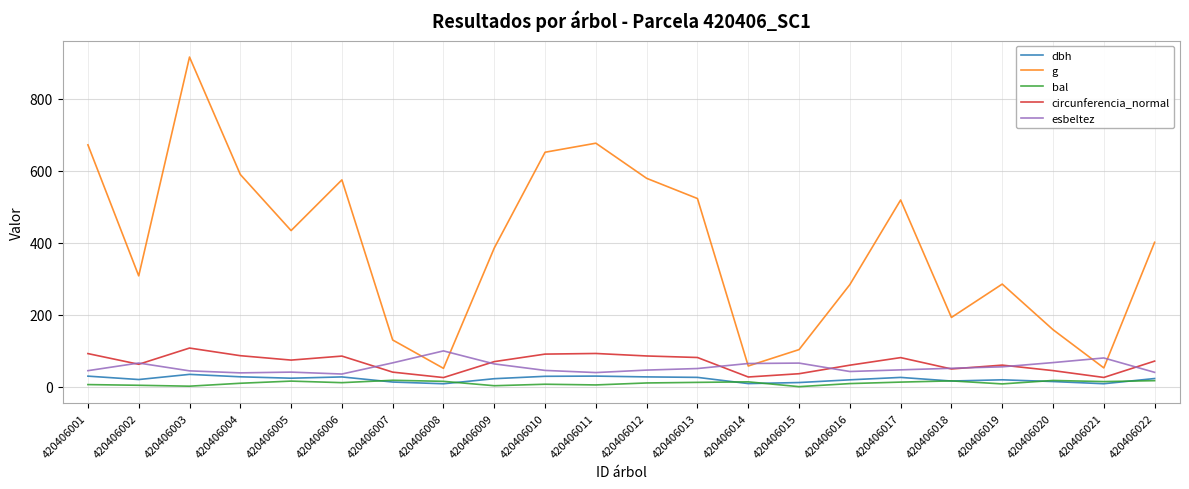

Between 420406009 and 420406020, which series saw the biggest shift?

g